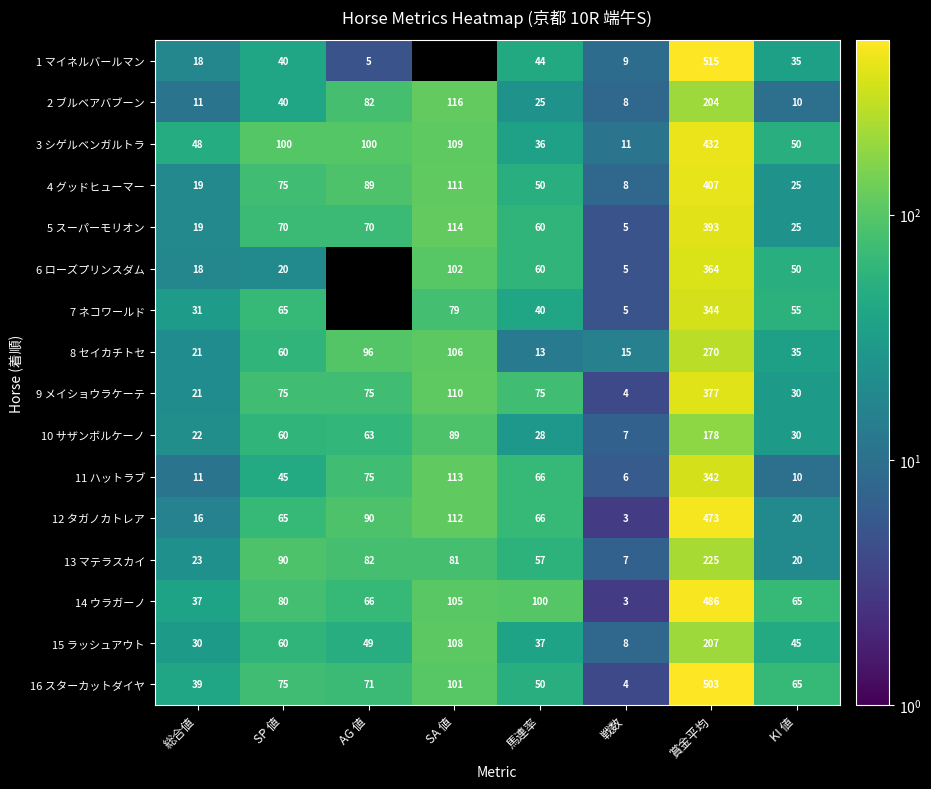

At which label does 13 マテラスカイ reach its minimum?

戦数